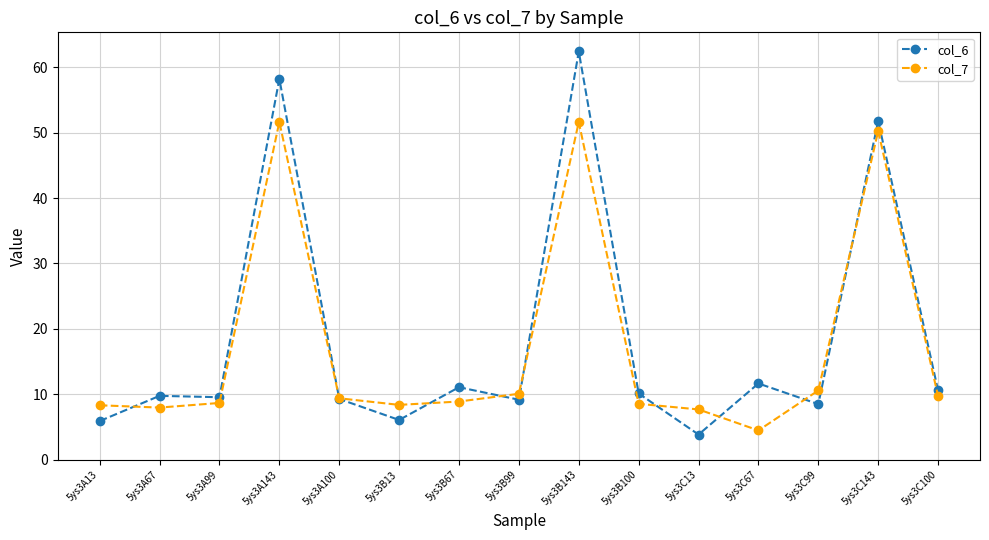

At which category is the sum across all series the highest?

5ys3B143